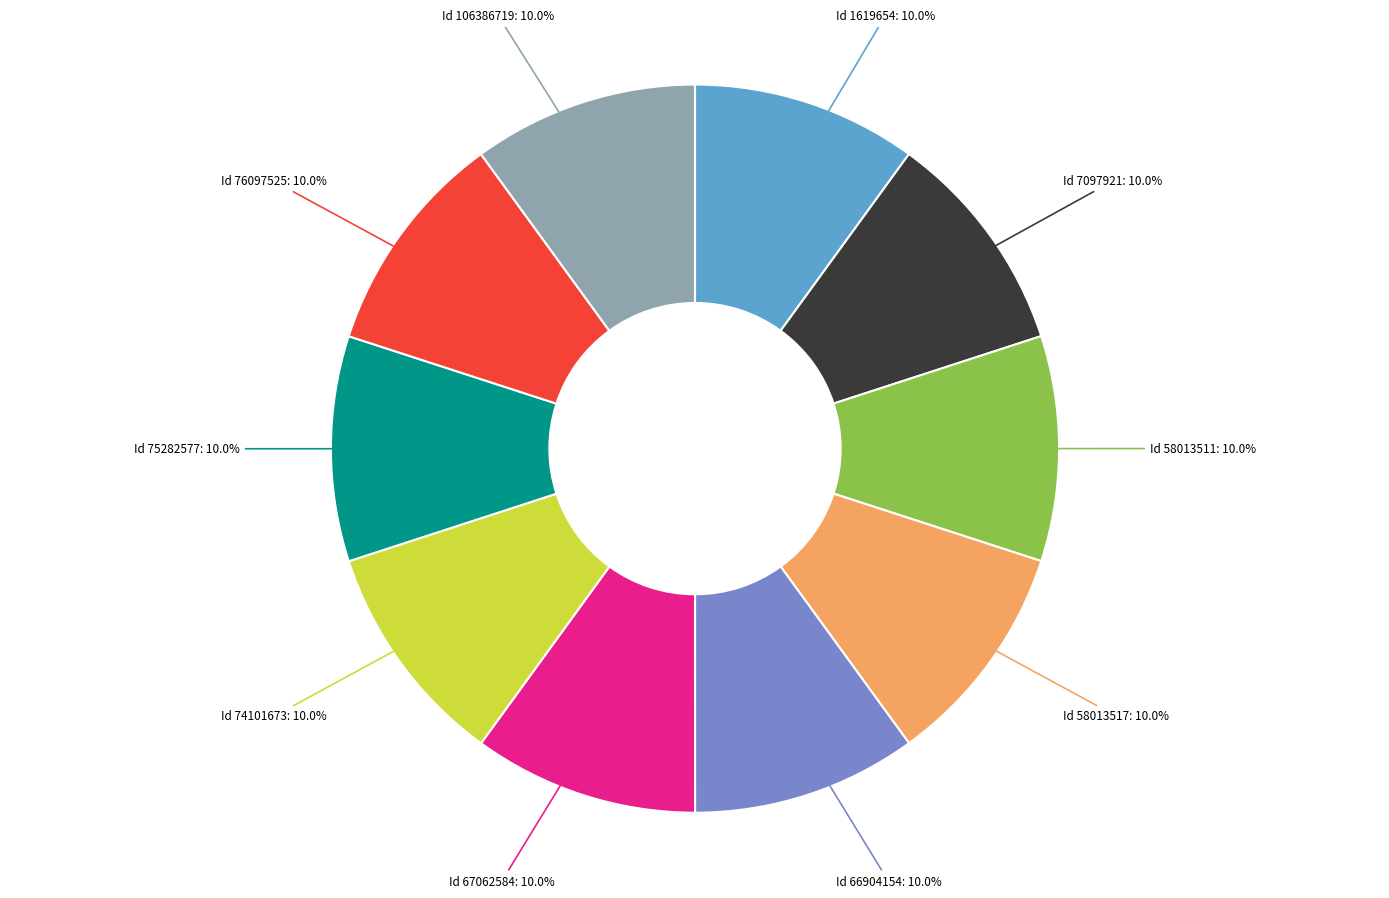

Is there a majority slice in this chart?

No